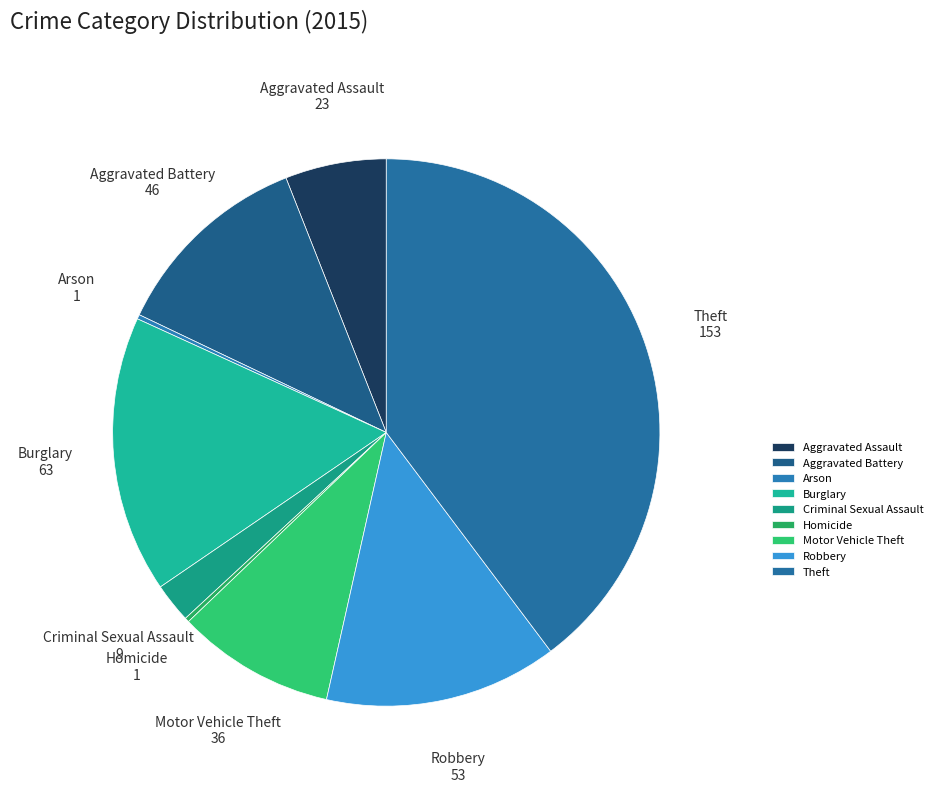

Does any single category account for the majority?

No